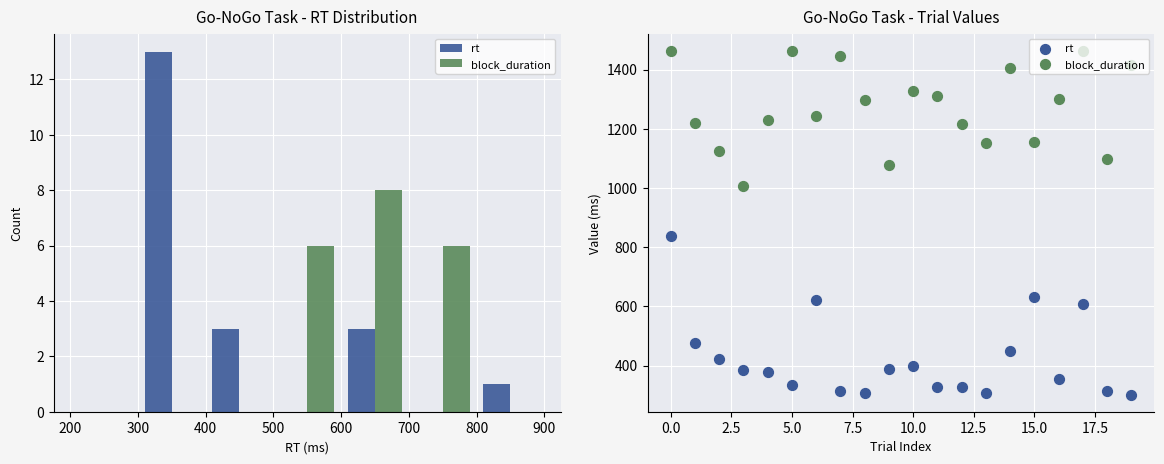

Which series contains the highest Y value?

block_duration